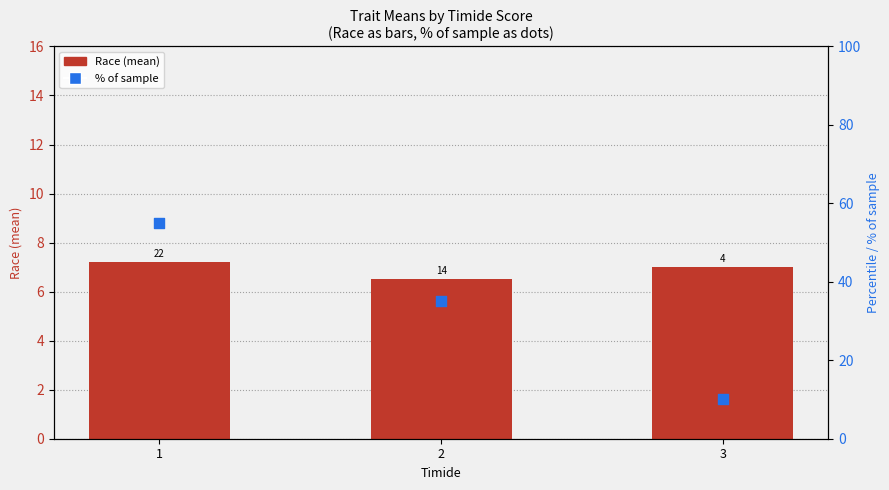

What is the total value across all series at 2?

41.5